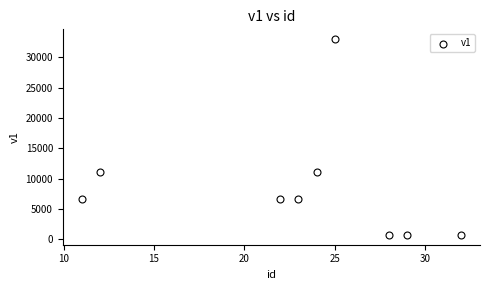

What is the range of X values (max minus min)?

21